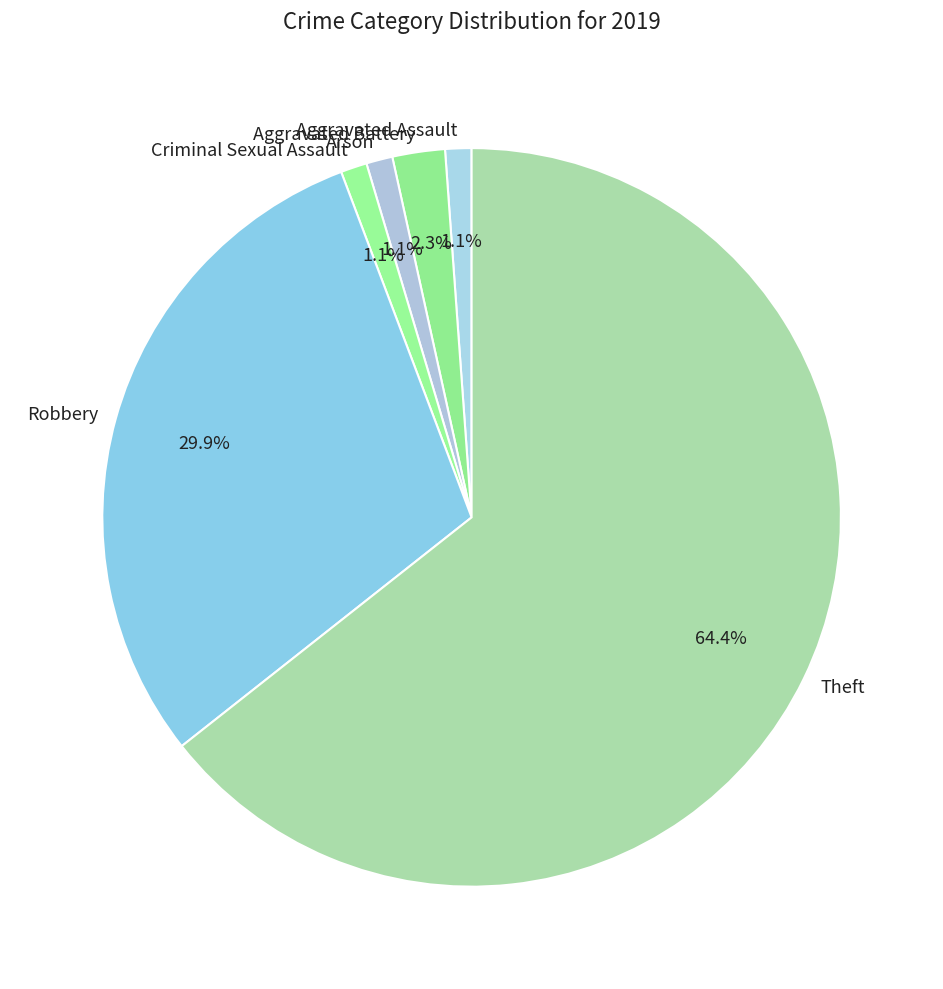

Is there a majority slice in this chart?

Yes